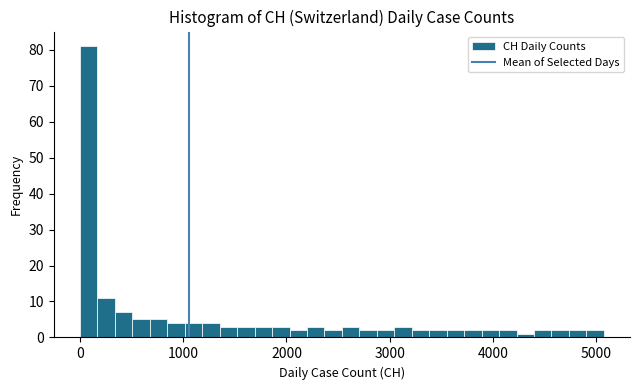

Read against the x-axis, roughly where is the centre of the tallest bar?

100